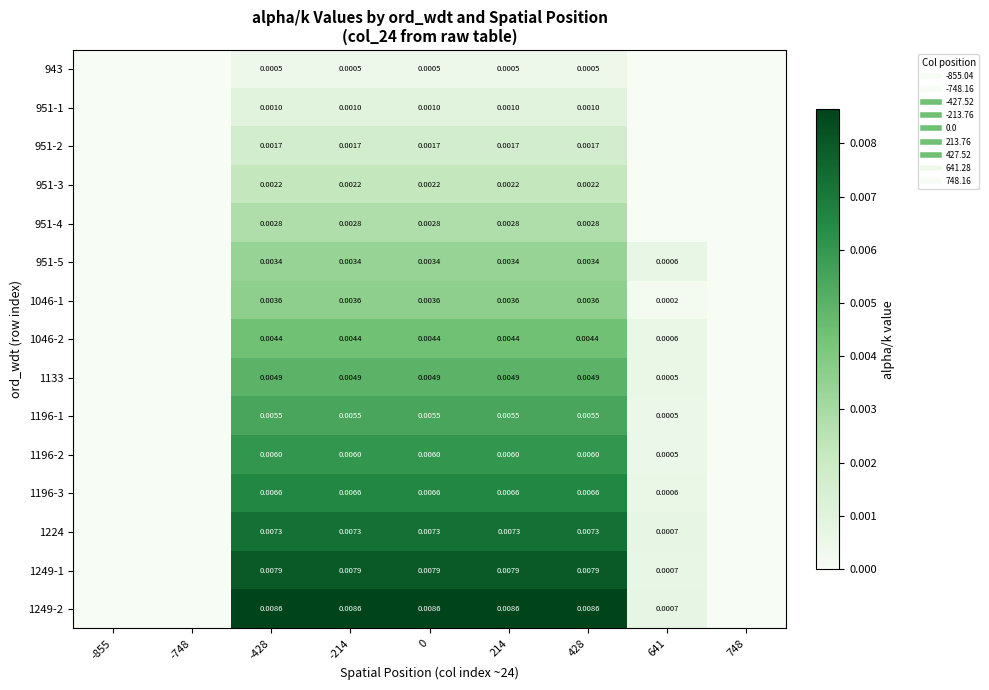

Which label corresponds to the largest value in the chart?

-428